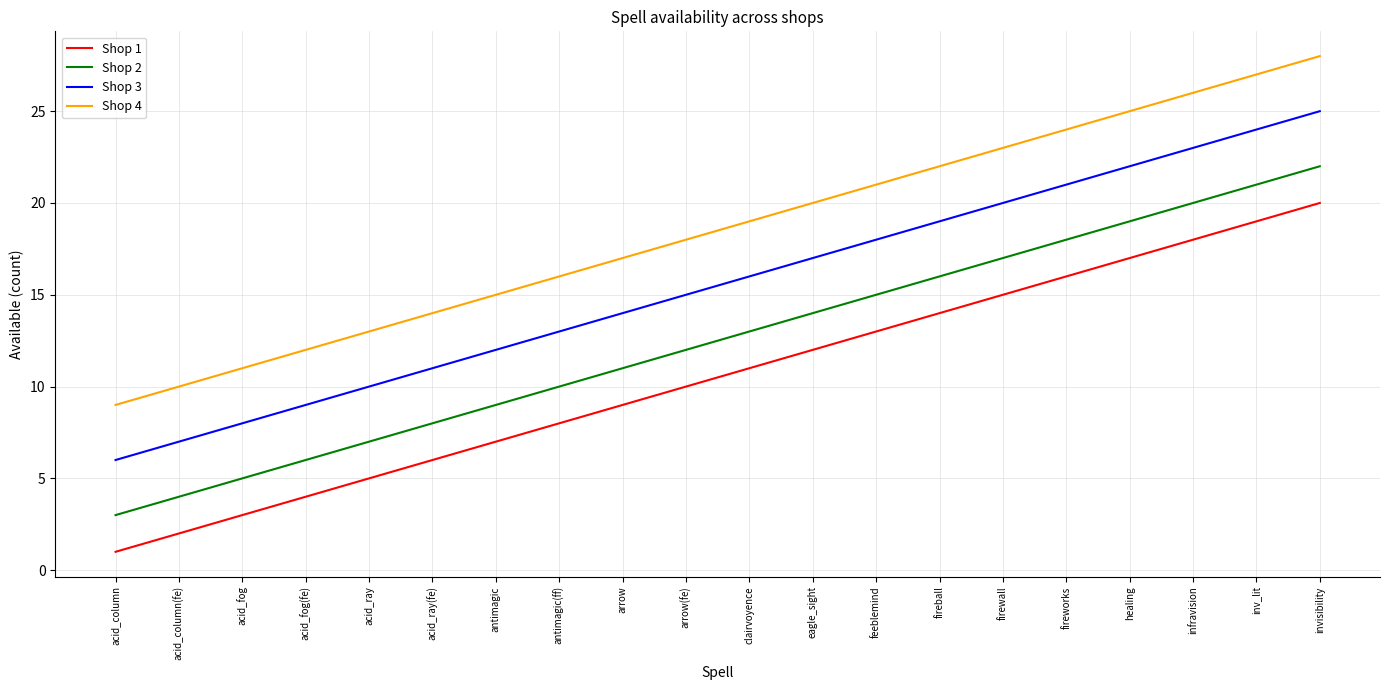

What is the difference between the highest and lowest values at acid_fog(fe)?

8